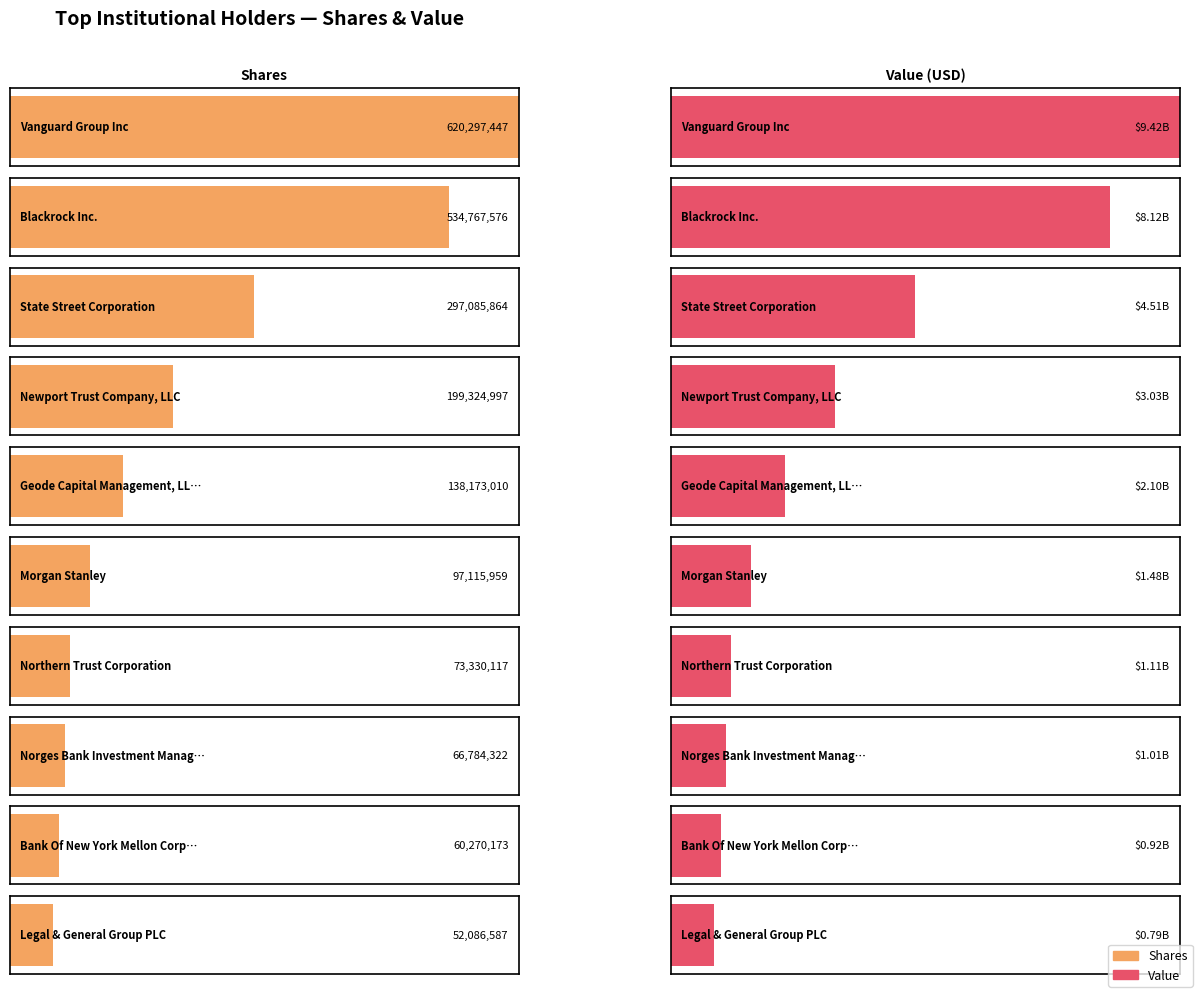

How many bars are there in total?

20